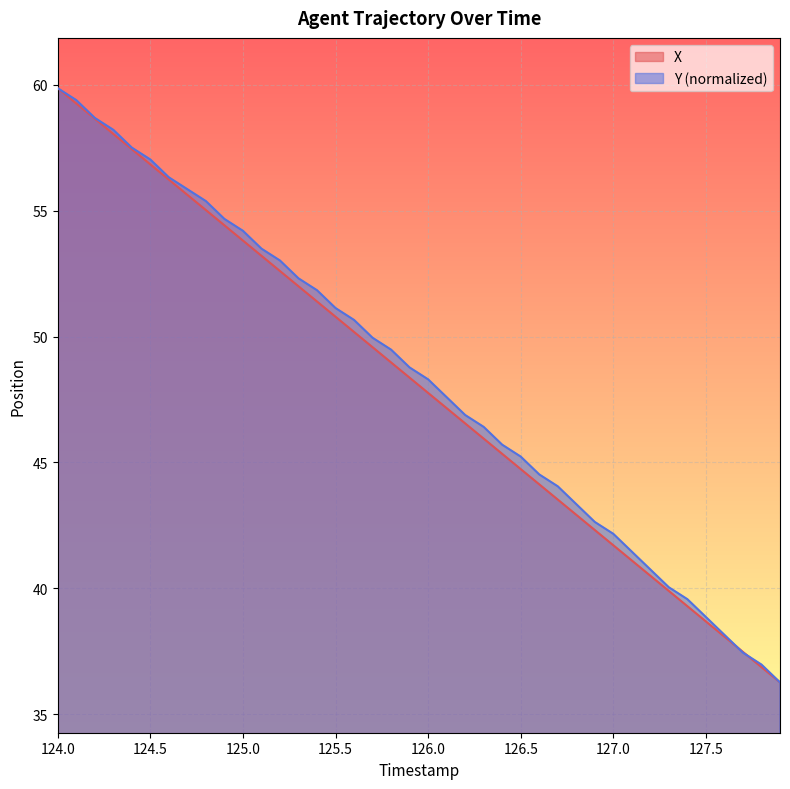

At how many categories does at least one series exceed 47?

22